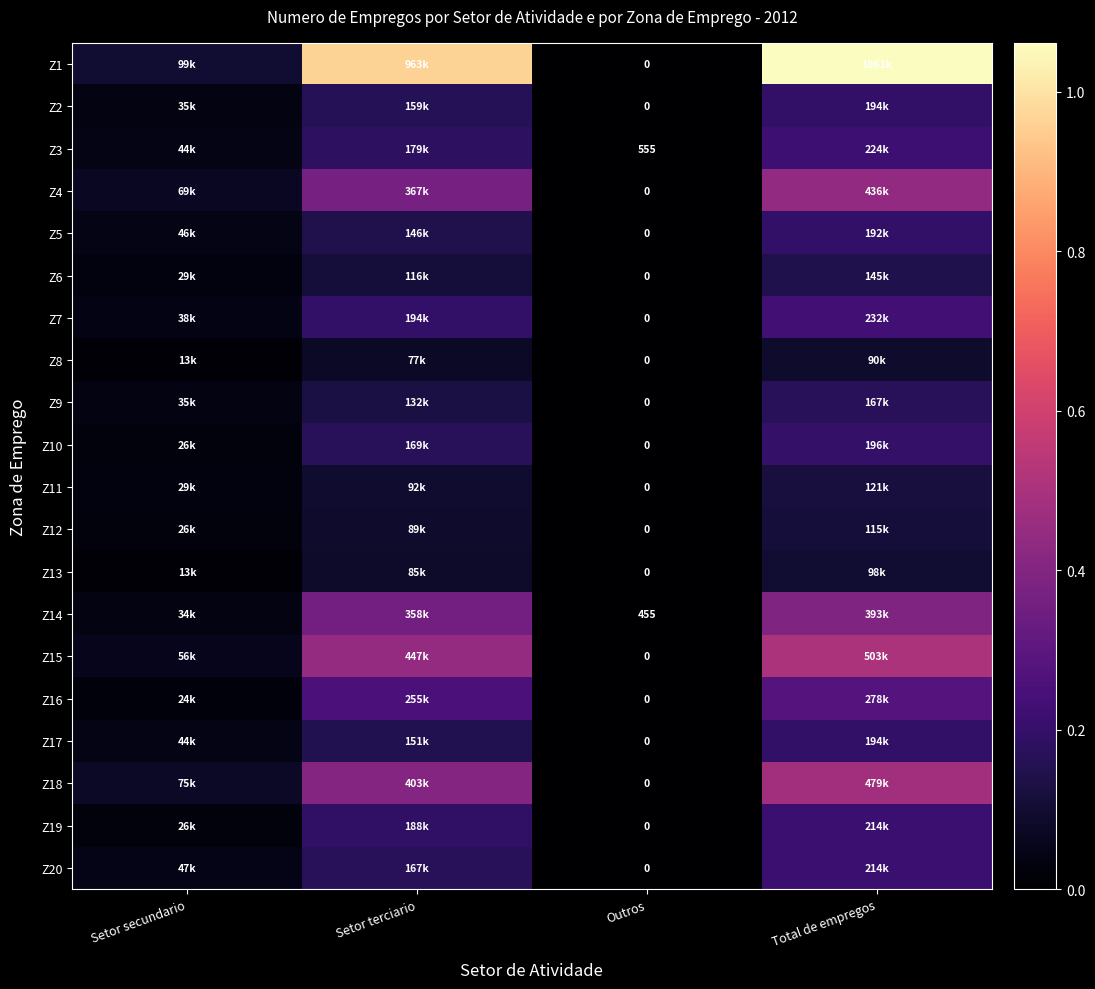

What is the difference between the maximum and minimum values in the Z5 series?

192037.6